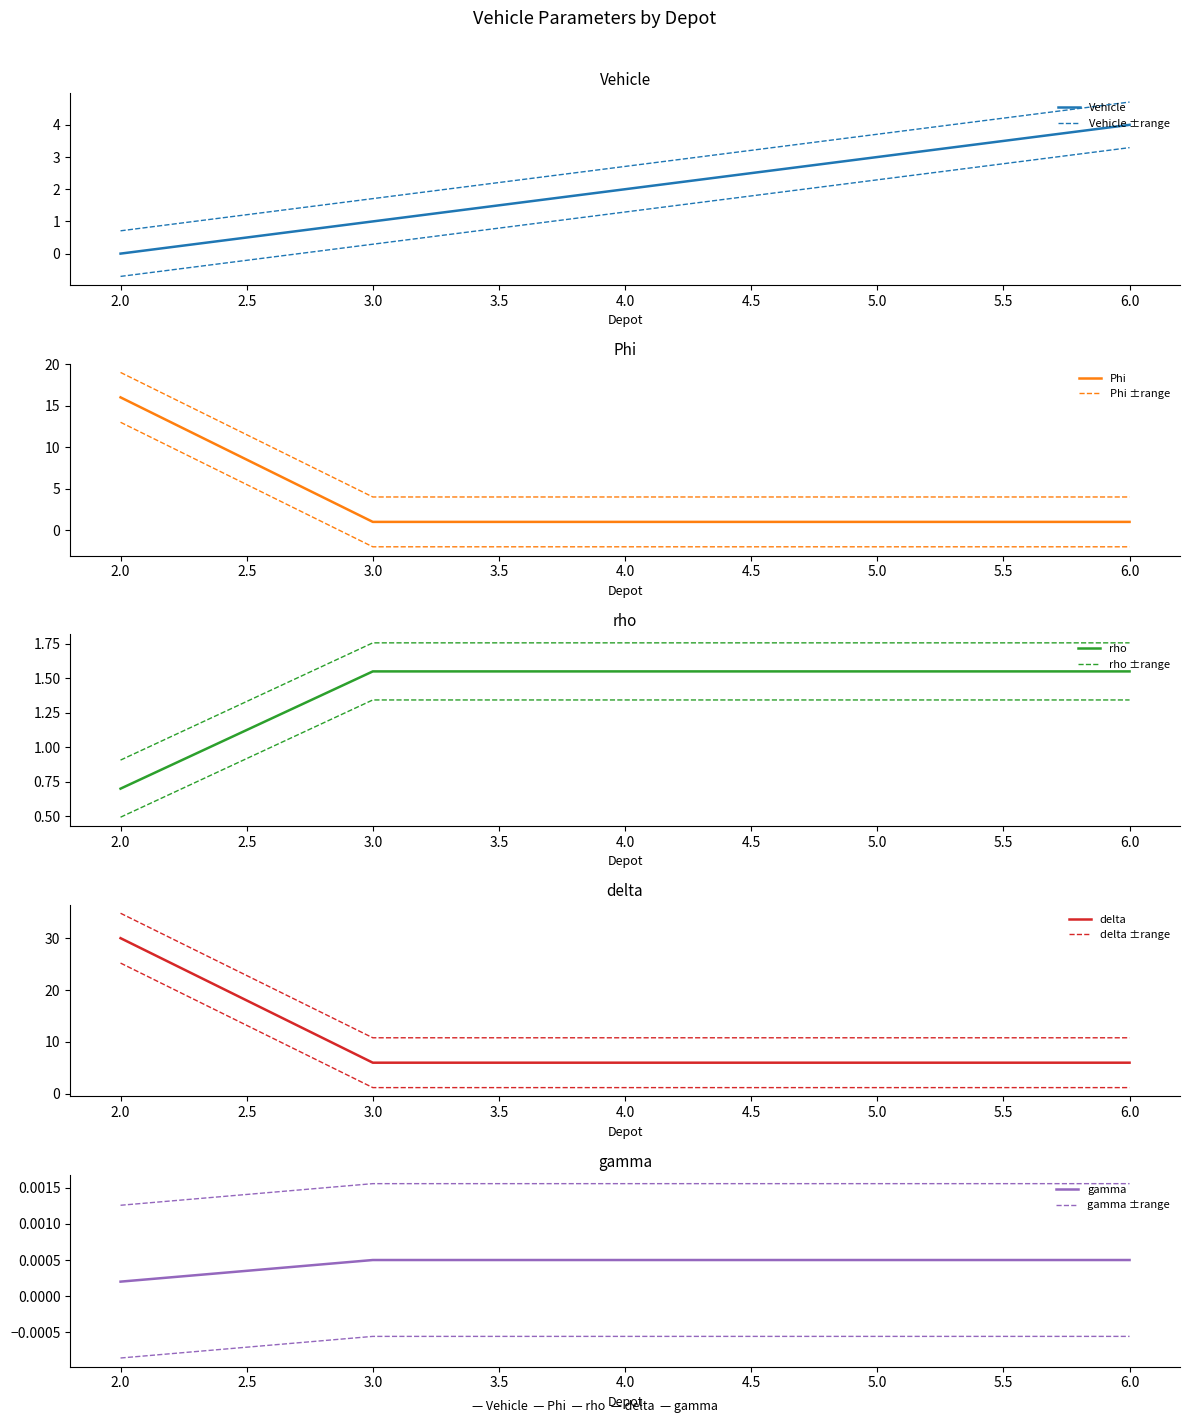

True or false: rho and delta intersect in this chart.

False